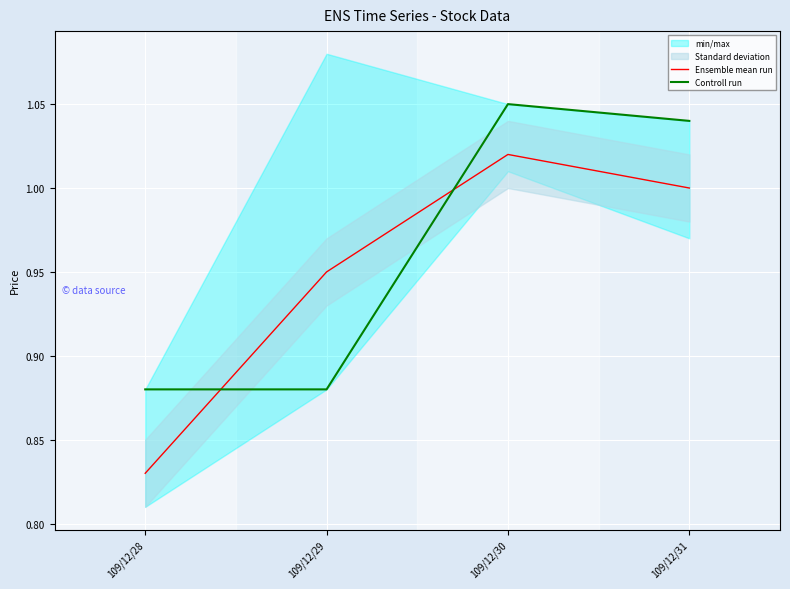

At which category does Ensemble mean run reach its first local peak?

109/12/30